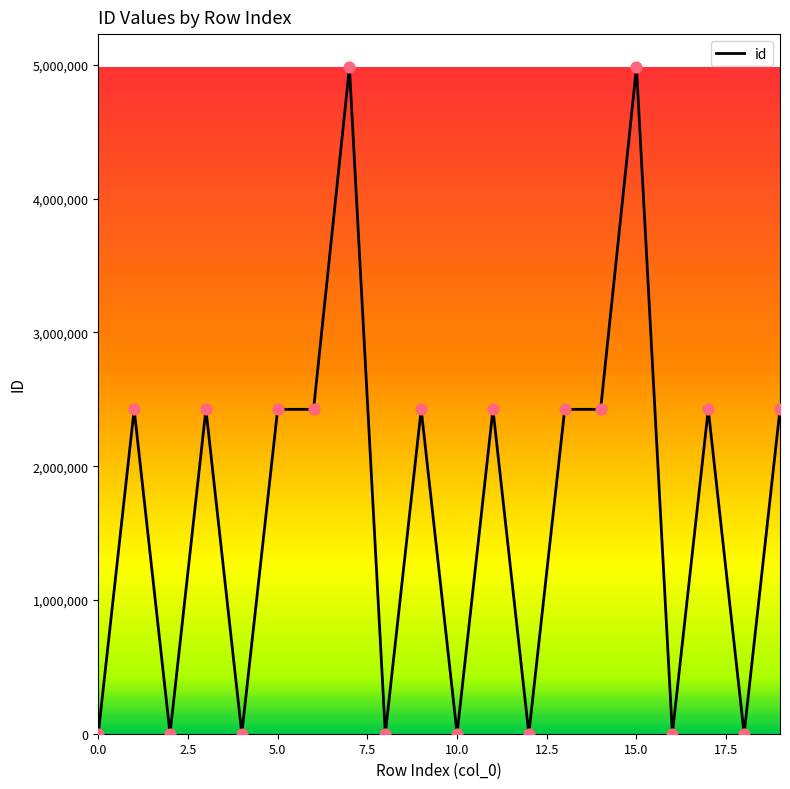

How many lines are shown in the chart?

1